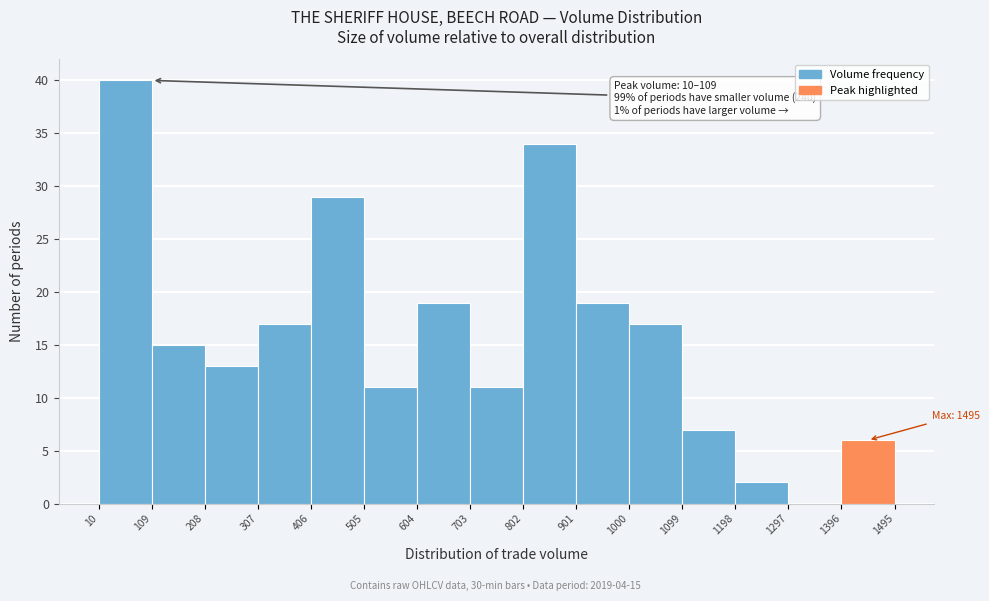

Which range on the x-axis has the tallest bar?

10 to 109